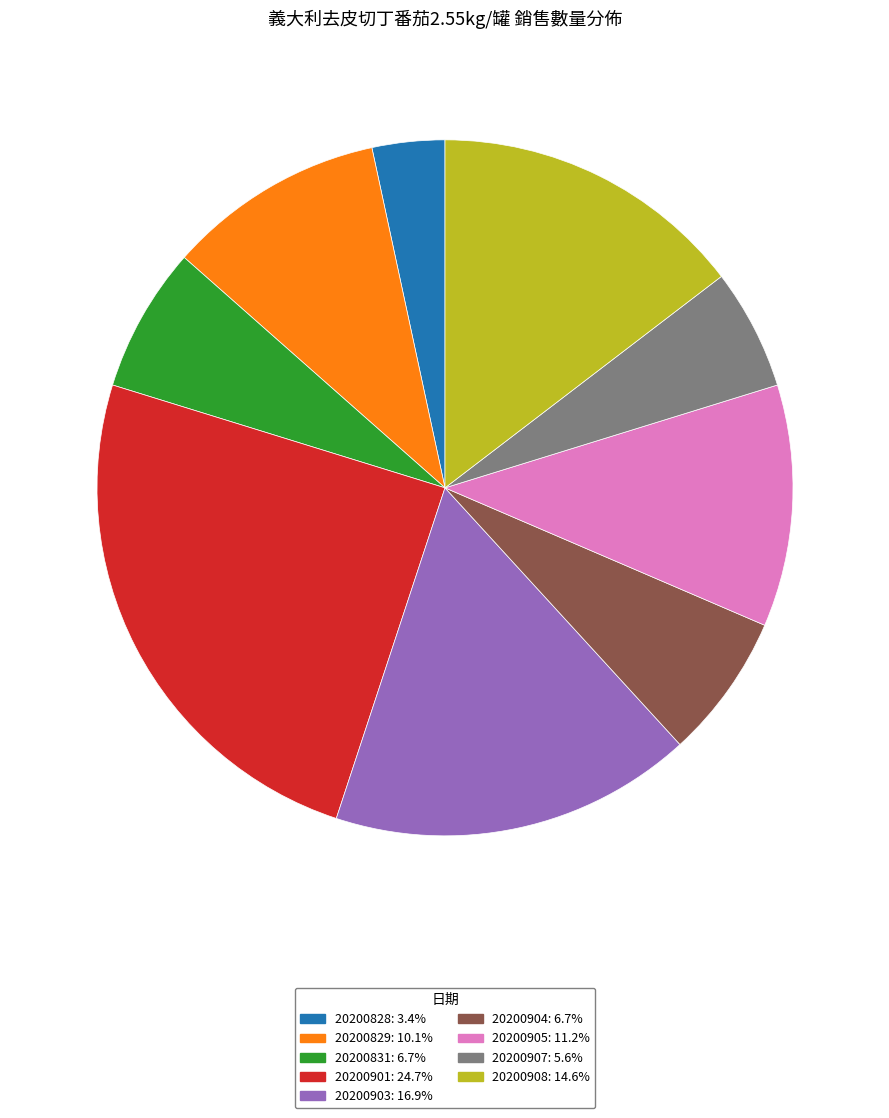

What is the largest slice in the pie chart?

20200901